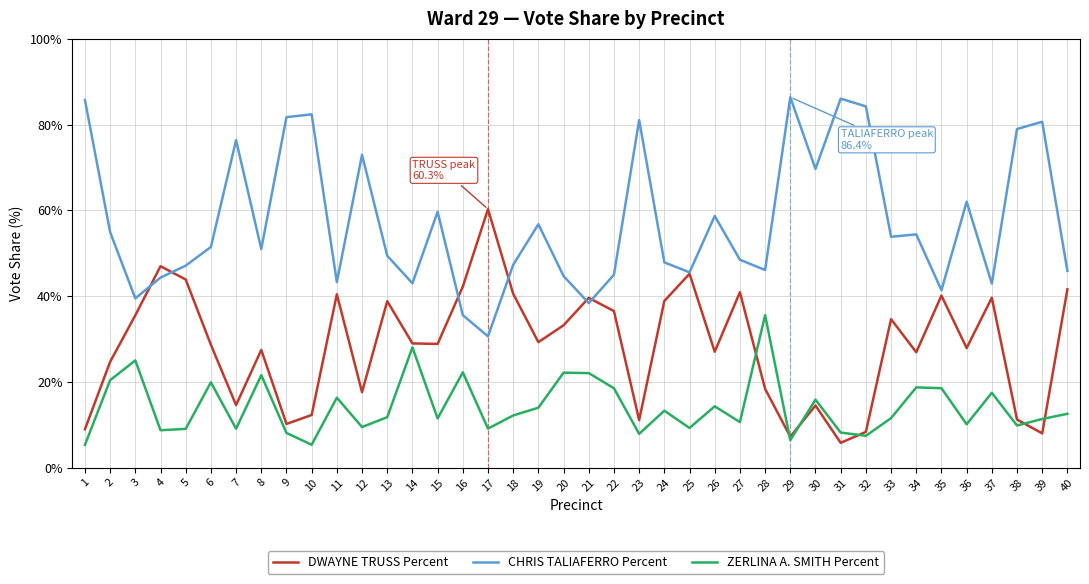

What is the lowest value of the ZERLINA A. SMITH Percent series?

5.3